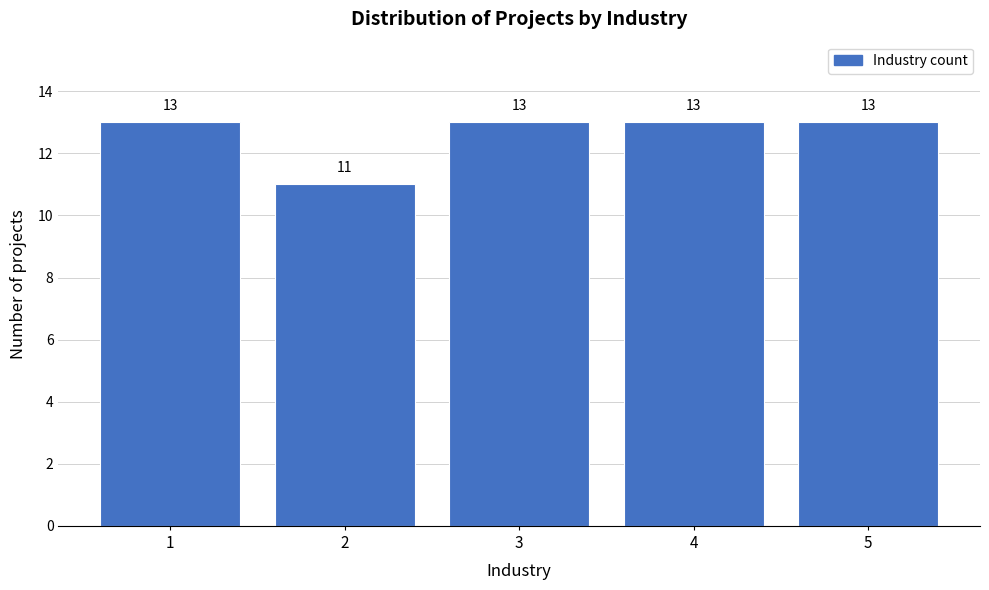

Reading left to right, transcribe all the data shown in this chart.

1=13	2=11	3=13	4=13	5=13